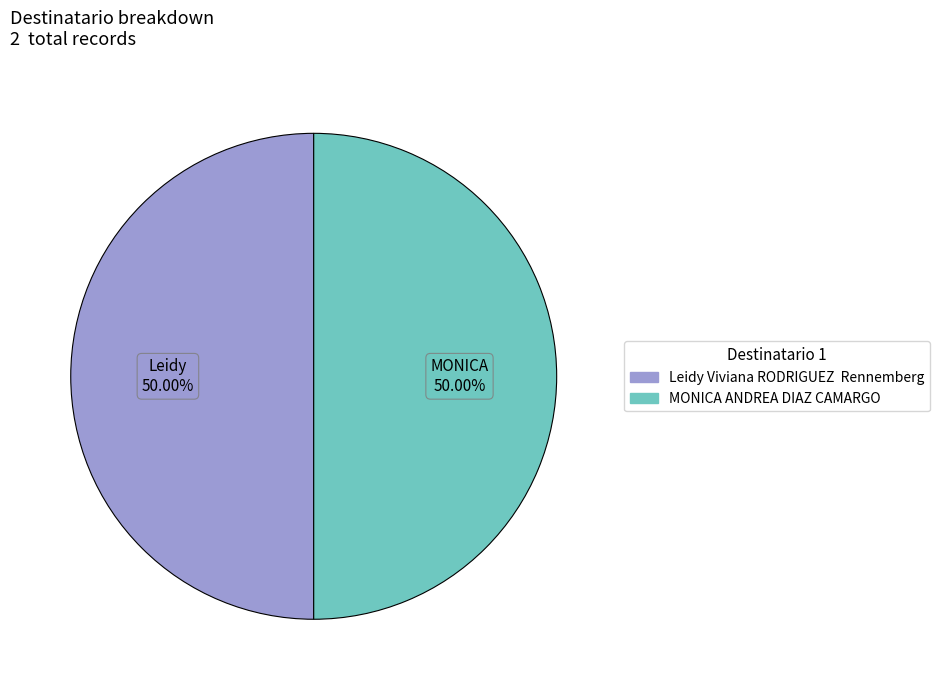

What percentage is the MONICA ANDREA DIAZ CAMARGO slice, to the nearest percent?

50%